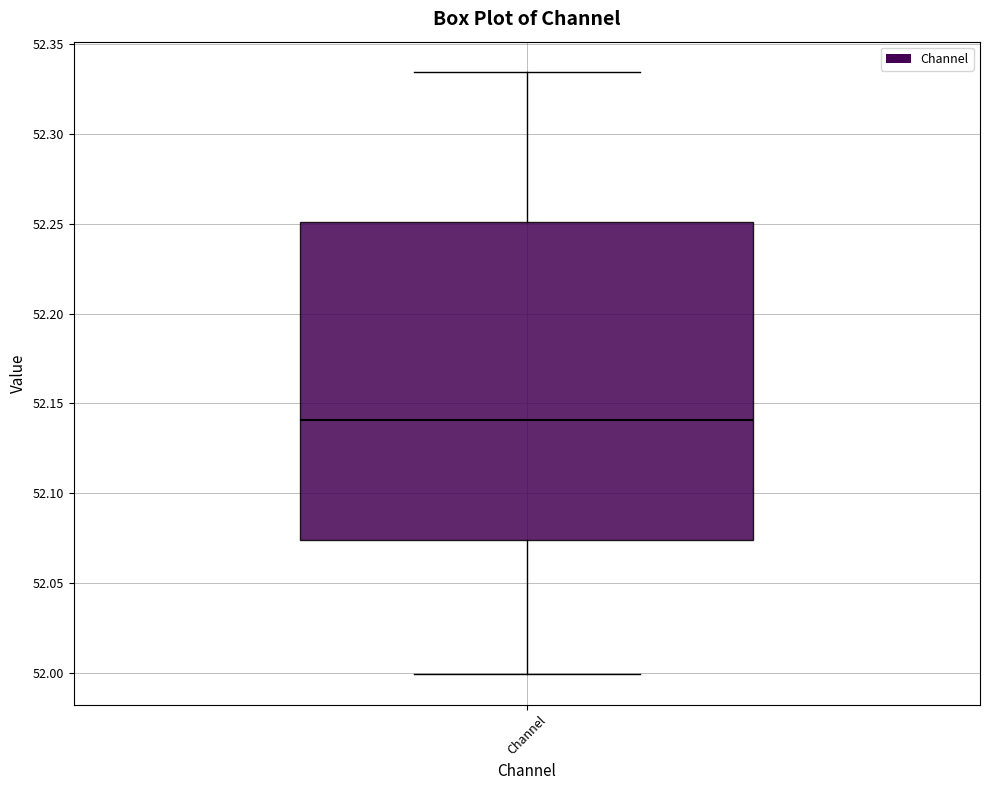

Transcribe this box plot: give where the median line is, the range the box spans, and where the two whiskers end, as read against the y-axis. The values are not printed on the chart, so give them approximately, as read against the axis.

median 52.140, box 52.075 to 52.250, whiskers 52.000 to 52.335